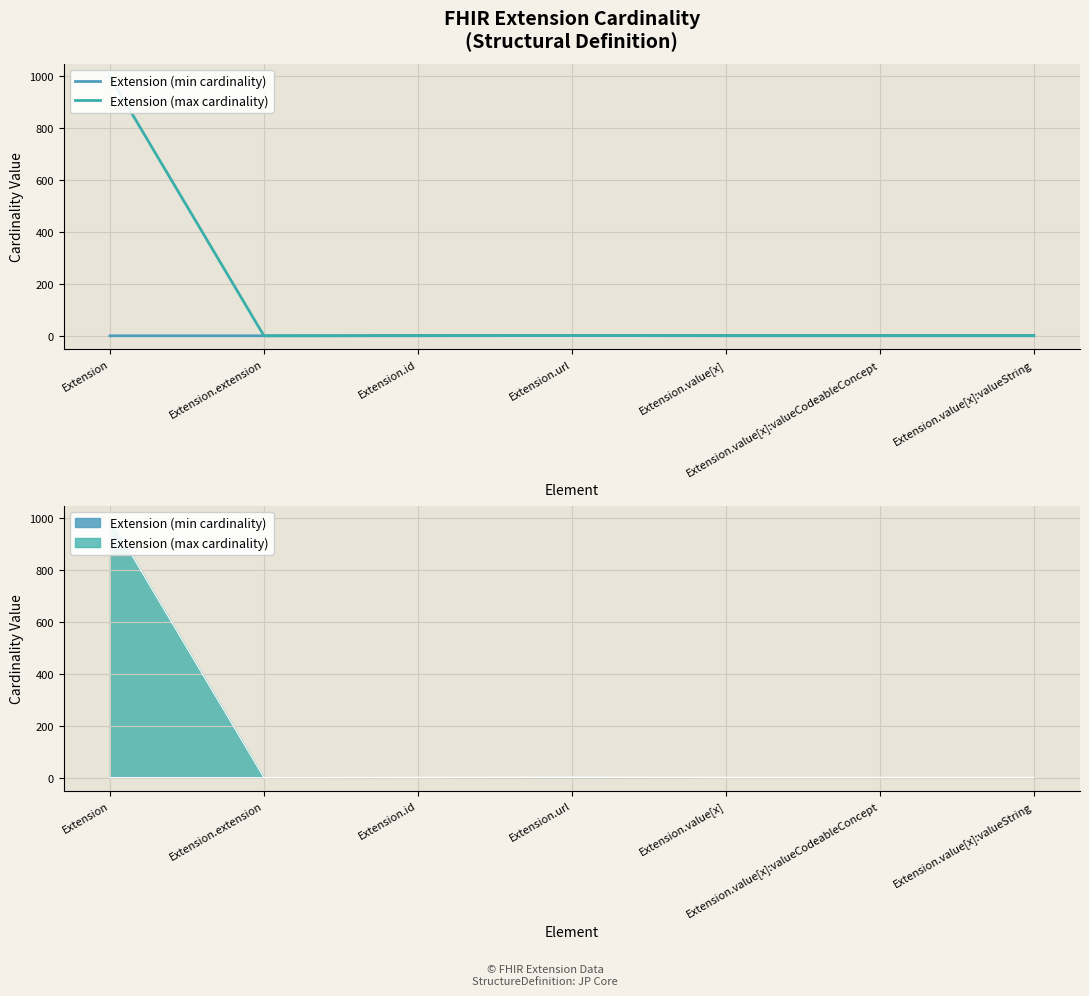

True or false: Extension (min cardinality) and Extension (max cardinality) intersect in this chart.

False